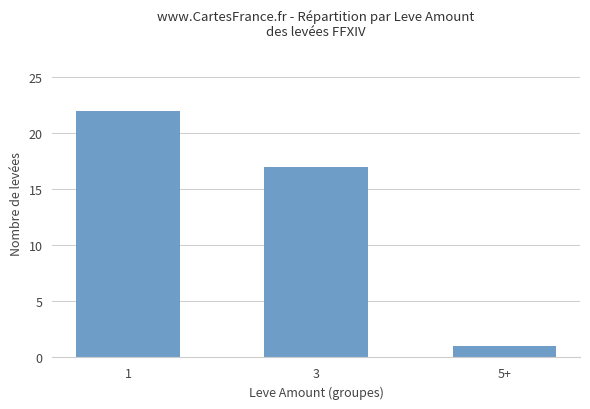

What is the ratio of the value at 3 to the value at 5+?

17.0